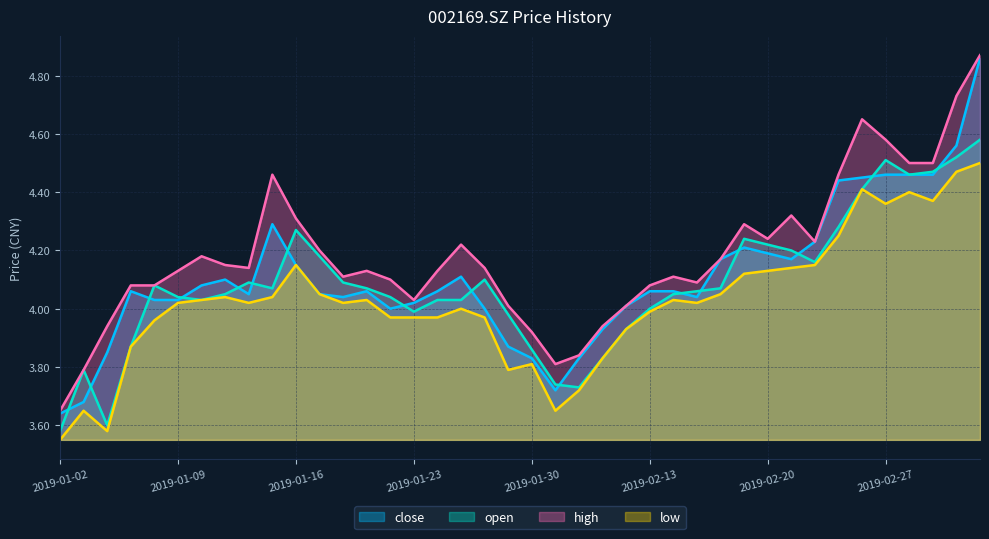

Which series has the largest range (max minus min)?

close